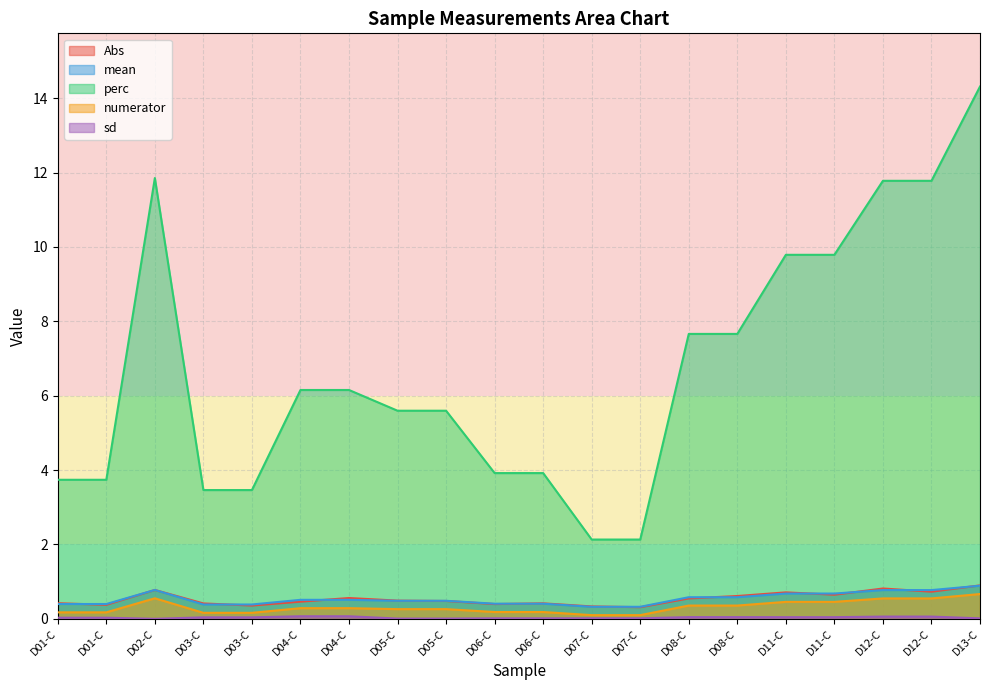

What is the label of the 20th point from the right?

D01-C